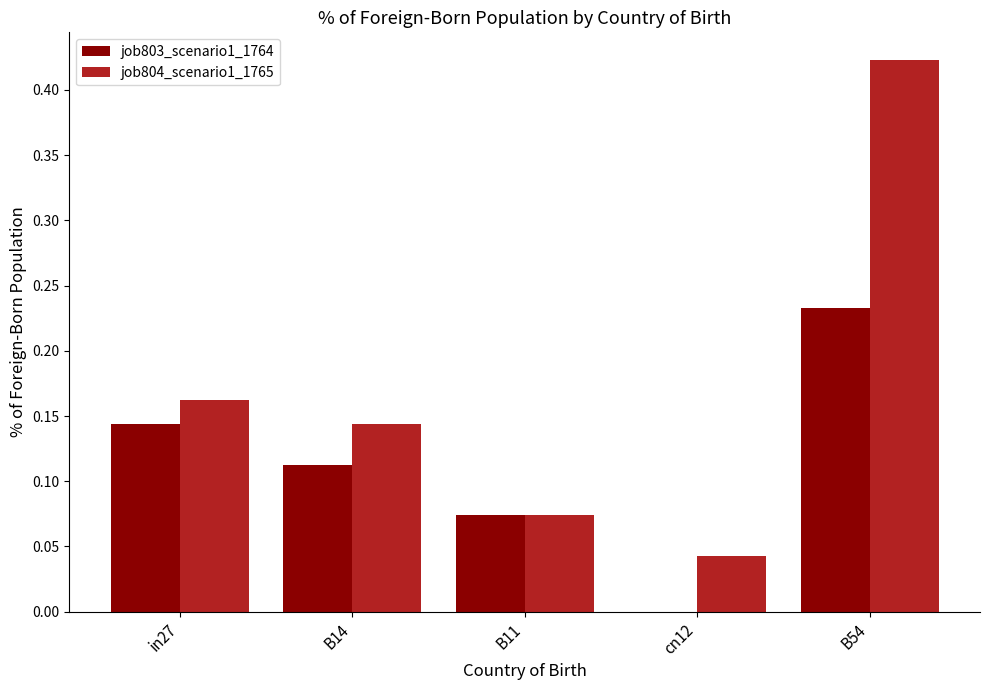

Which series changed the most between in27 and B54?

job804_scenario1_1765